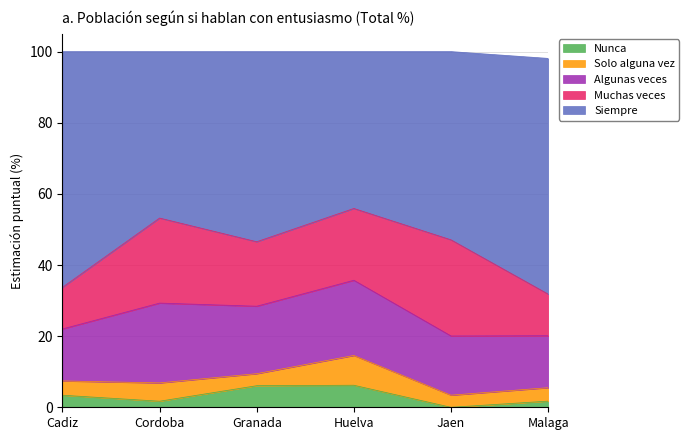

List the series in order of their peak value, highest first.

Siempre, Muchas veces, Algunas veces, Solo alguna vez, Nunca